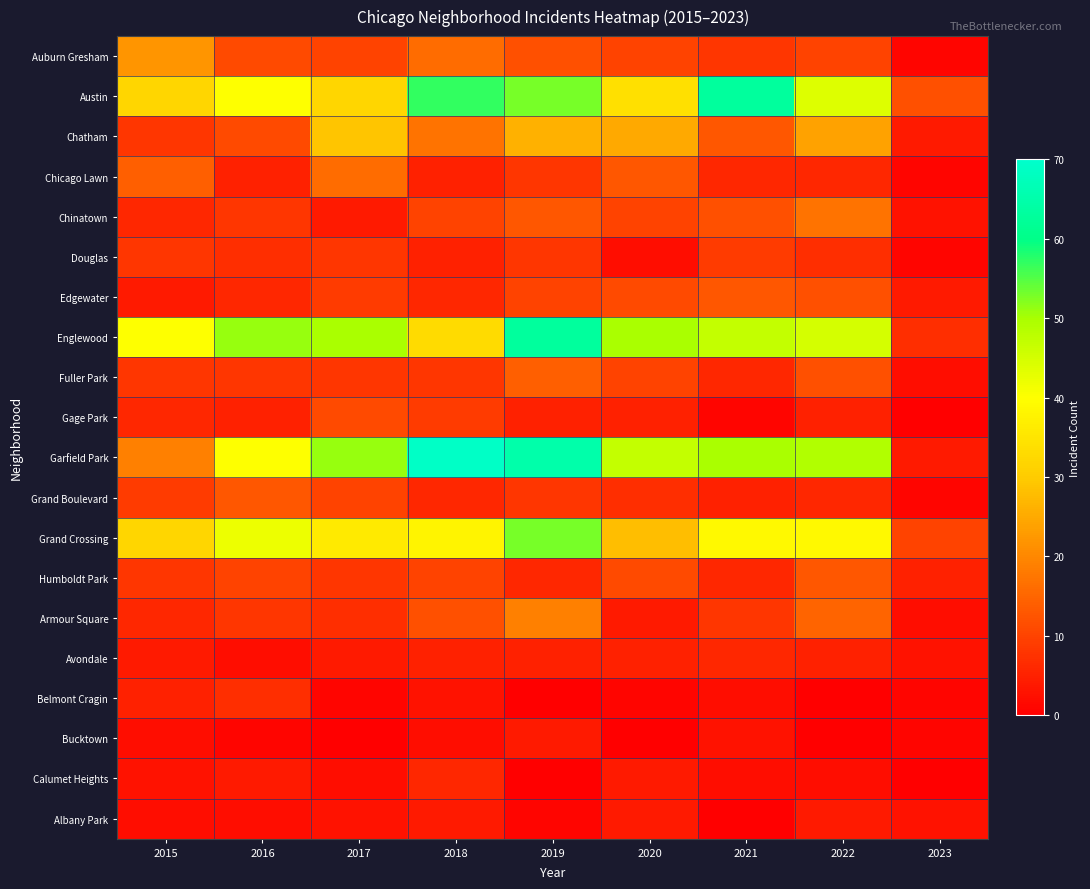

At how many categories does at least one series exceed 62?

3